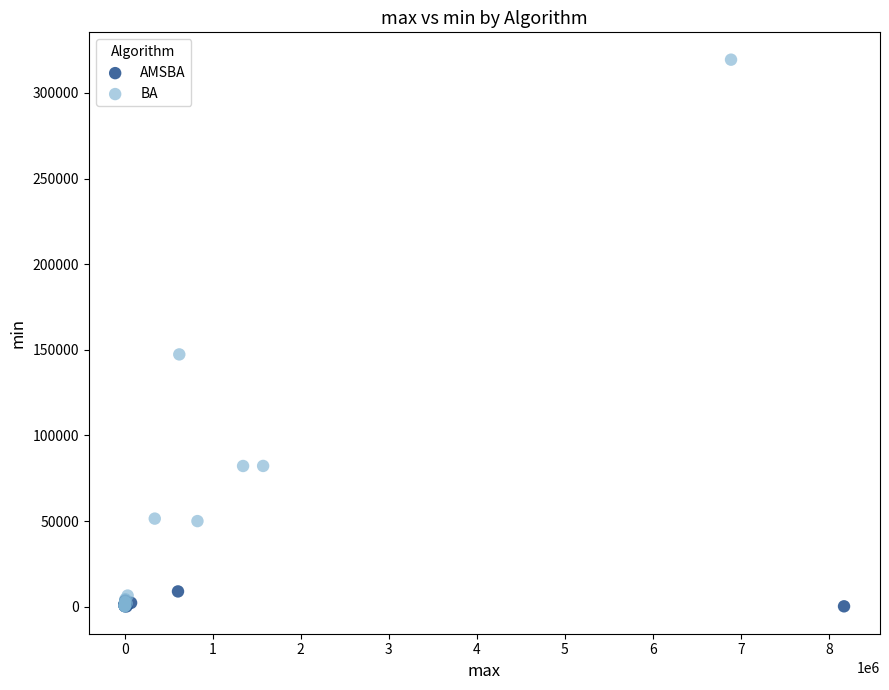

Which series has the largest Y range (max minus min)?

BA